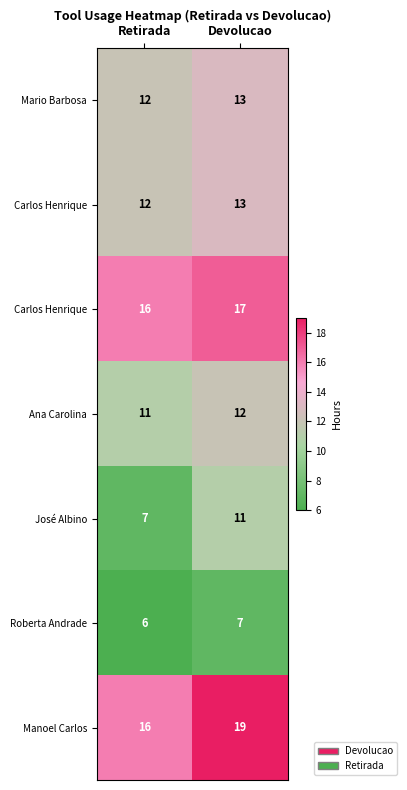

What is the spread (max minus min) of values at Devolucao?

12